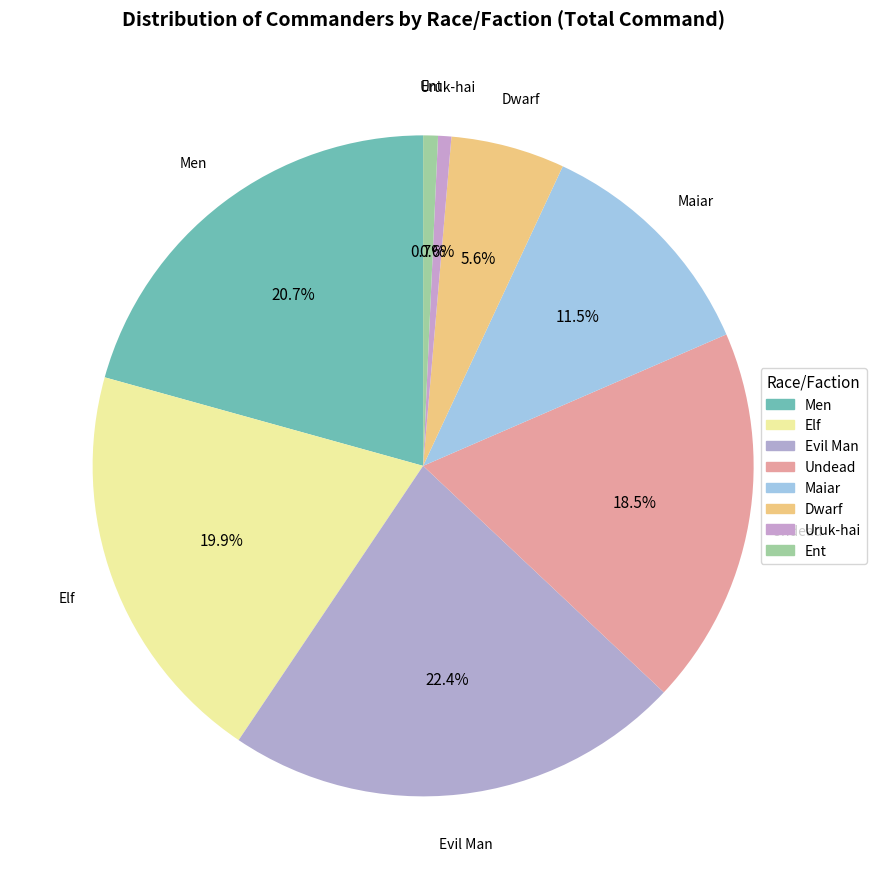

Is it true that Dwarf is 1% of the pie?

False